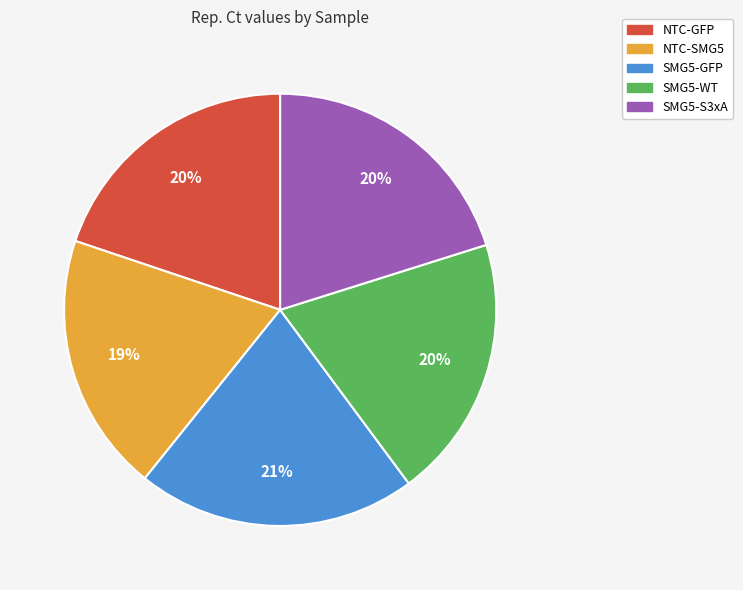

Combined, do SMG5-WT and SMG5-S3xA account for over 50%?

No